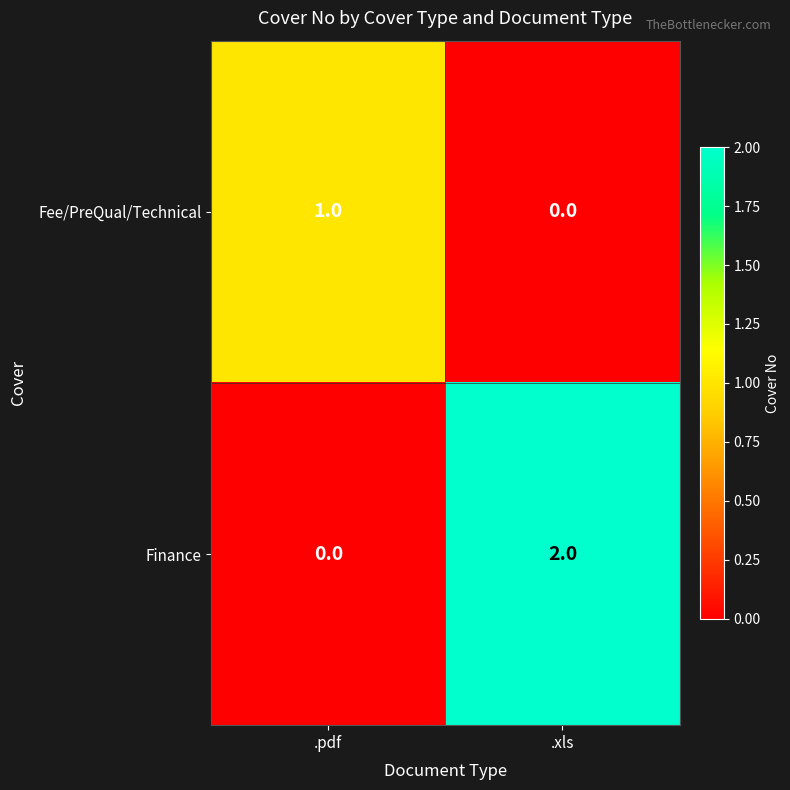

List the labels in order of Fee/PreQual/Technical value, smallest first.

.xls, .pdf